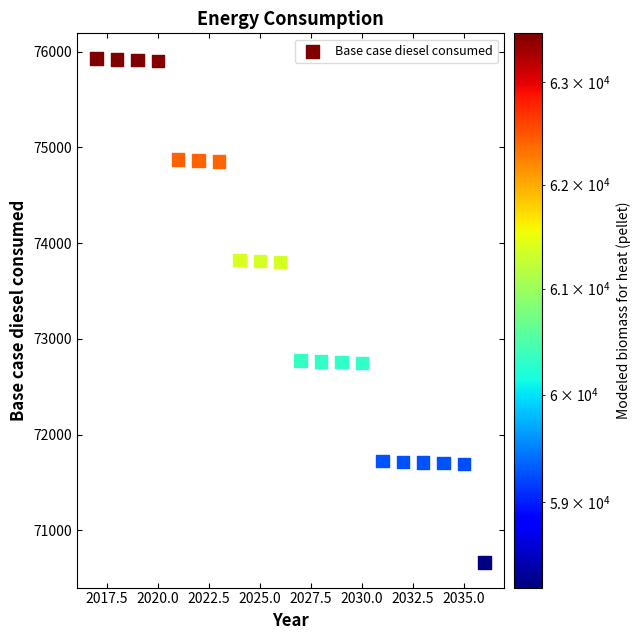

What is the range of X values (max minus min)?

19